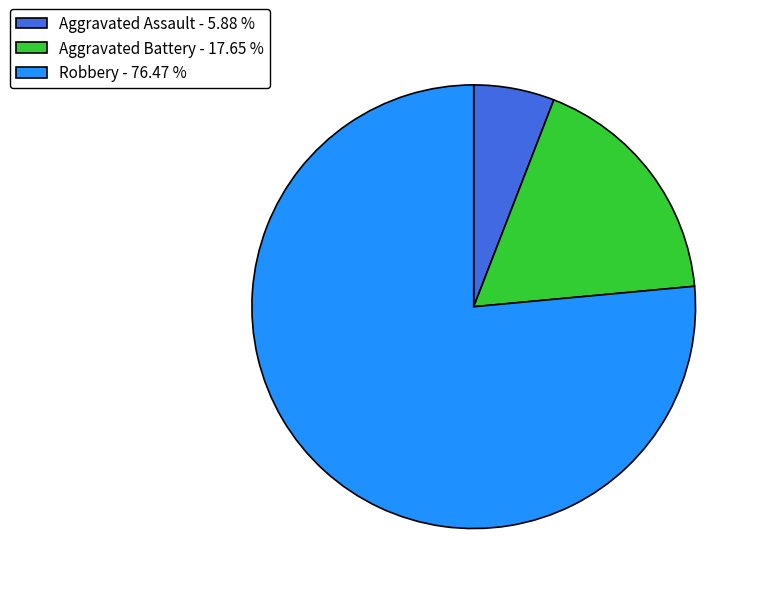

Combined, do Aggravated Assault - 5.88 % and Robbery - 76.47 % account for over 50%?

Yes